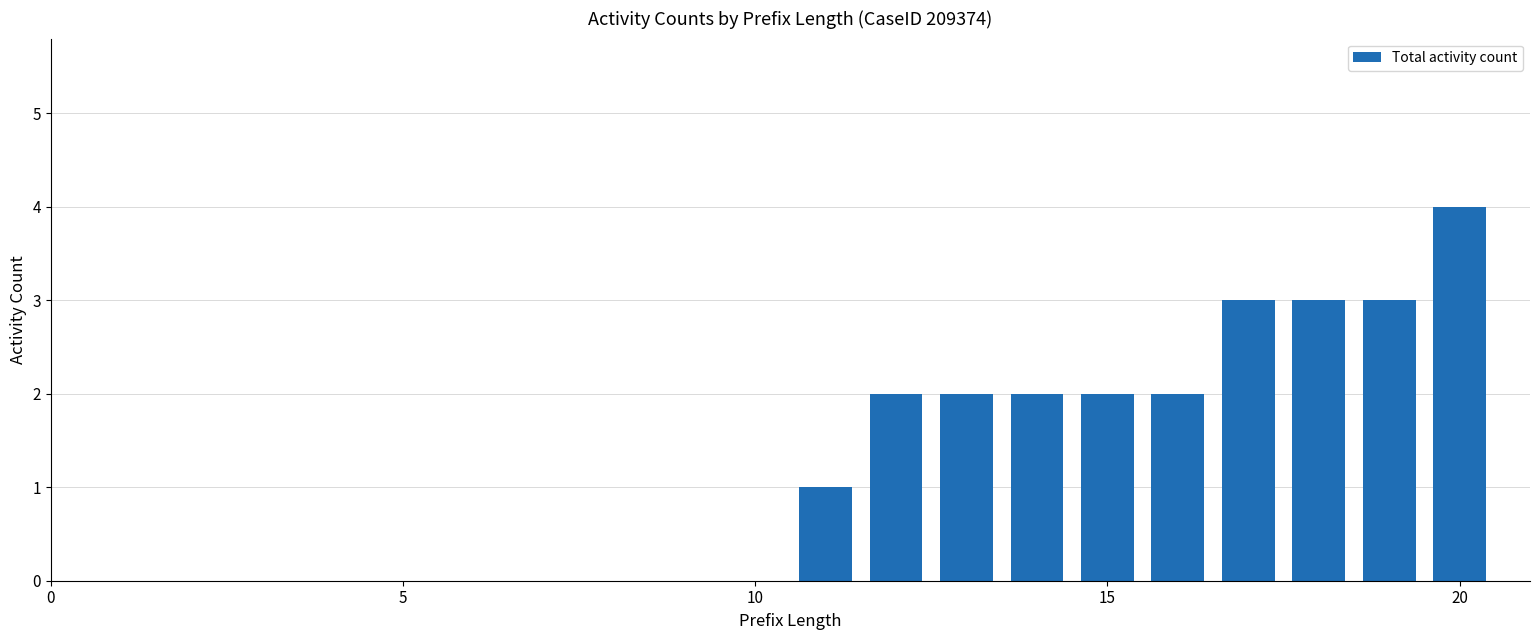

What is the sum of all values?

24